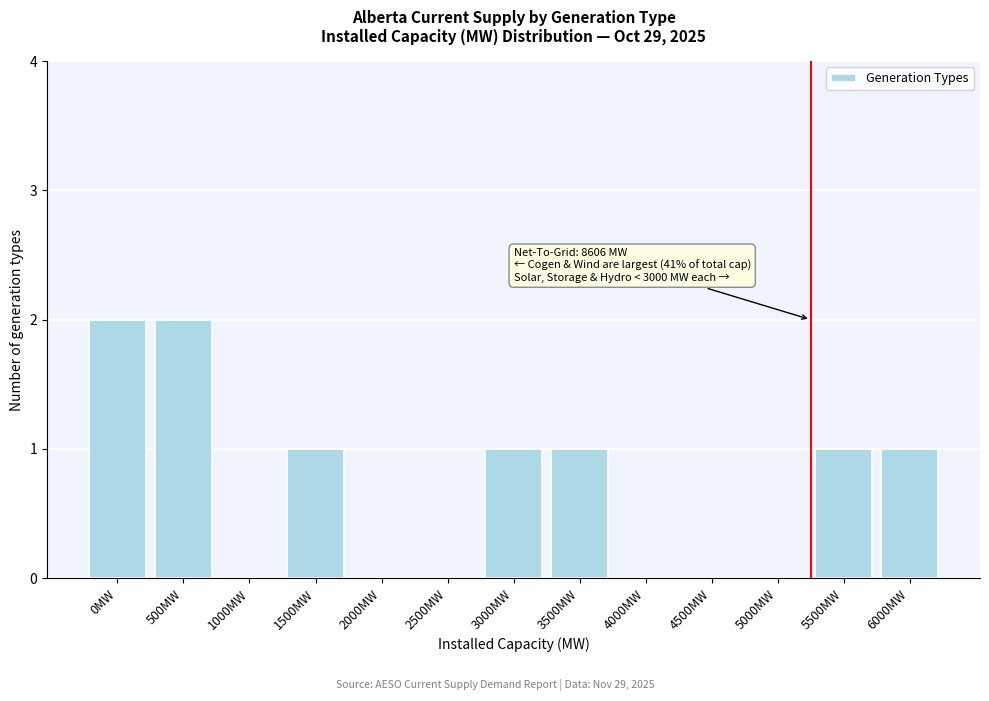

Reading right to left, extract all data points from this chart.

6000MW=1	5500MW=1	5000MW=0	4500MW=0	4000MW=0	3500MW=1	3000MW=1	2500MW=0	2000MW=0	1500MW=1	1000MW=0	500MW=2	0MW=2